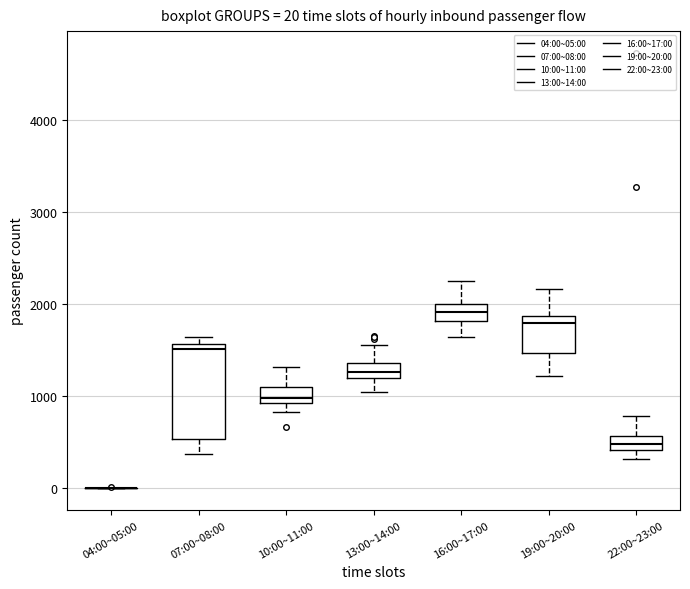

Which box is the tallest, from its lower edge to its upper edge?

07:00~08:00